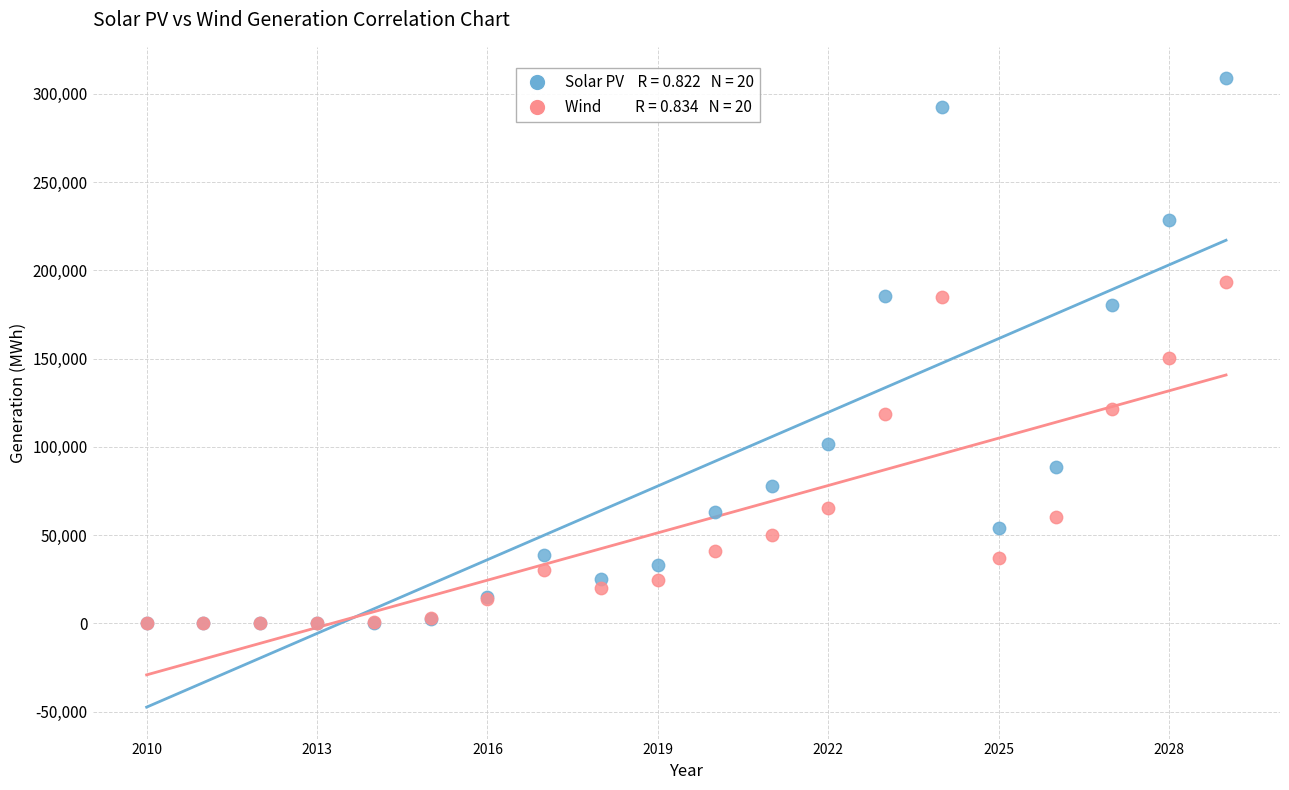

Across all series, what Y value is closest to 154378?

150384.2